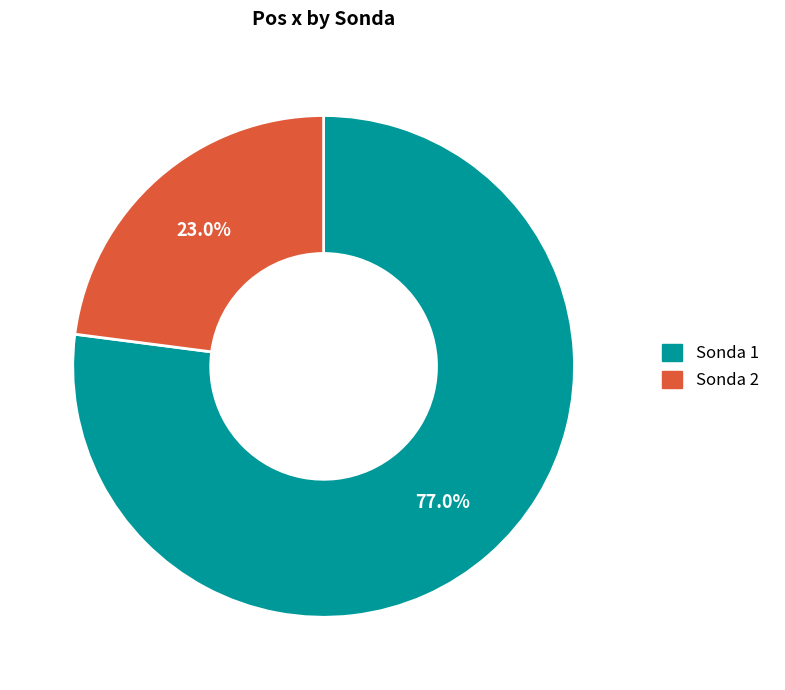

Rank the categories by value from lowest to highest.

Sonda 2, Sonda 1